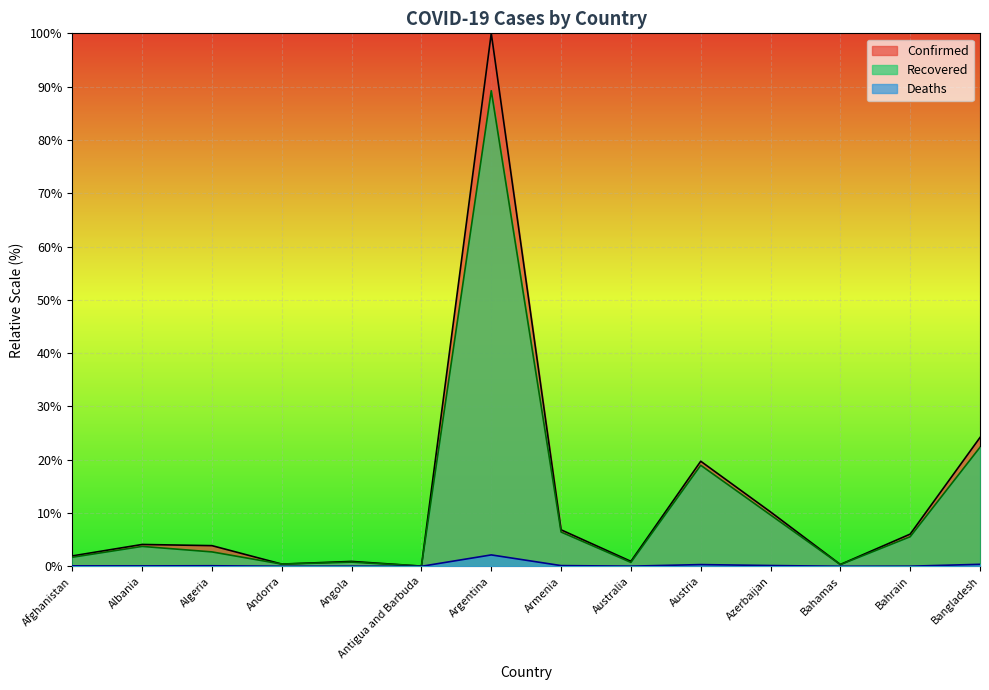

What are all the series names shown in the legend?

Confirmed, Recovered, Deaths